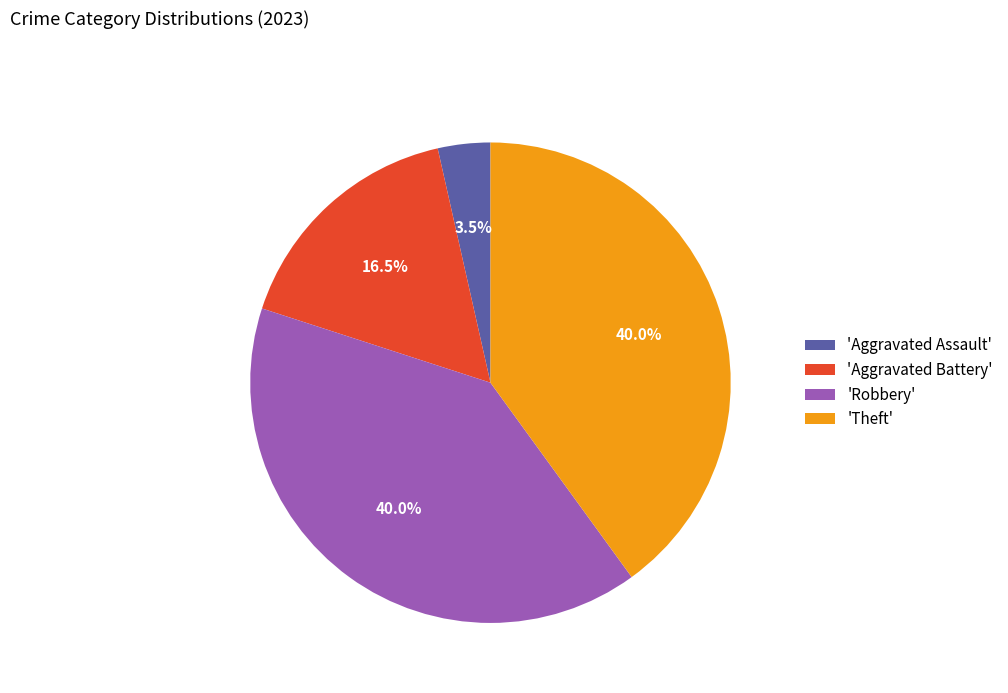

To the nearest percent, what is the difference between the largest and smallest slice percentages?

36%